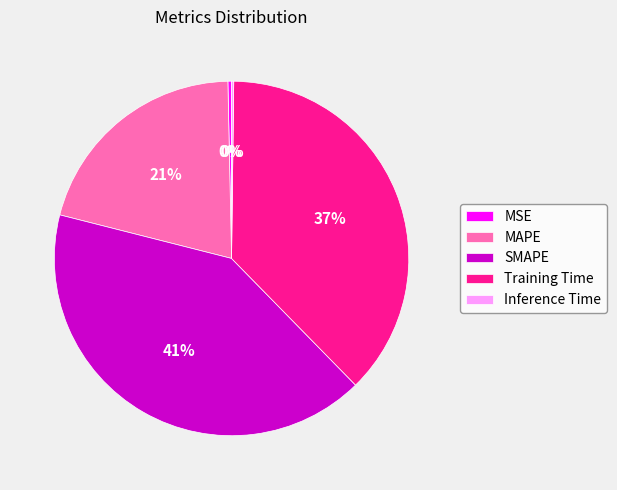

Which slice is the largest?

SMAPE